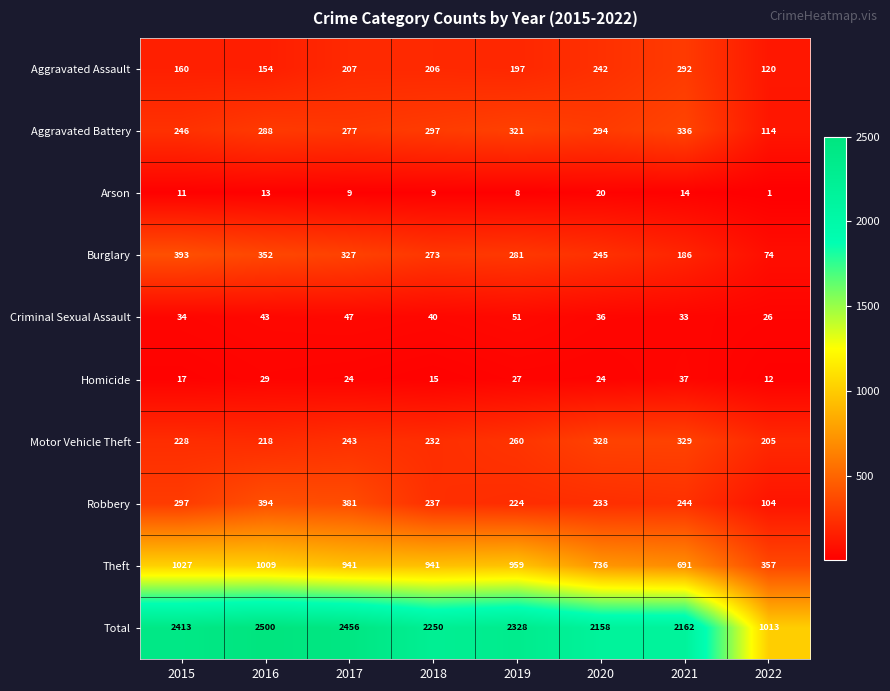

The value of Criminal Sexual Assault at 2020 is 11. True or false?

False